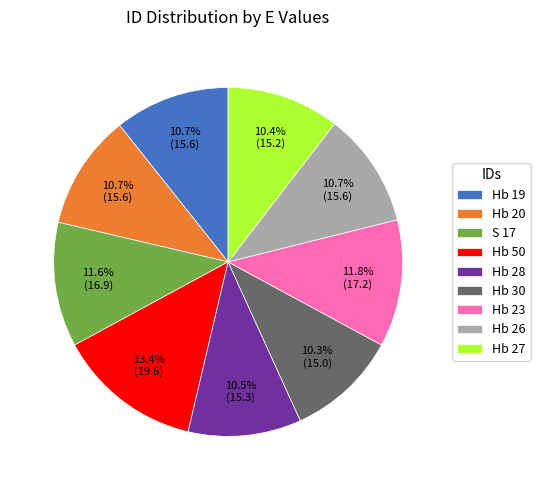

What portion of the pie excludes Hb 26?

89.3%